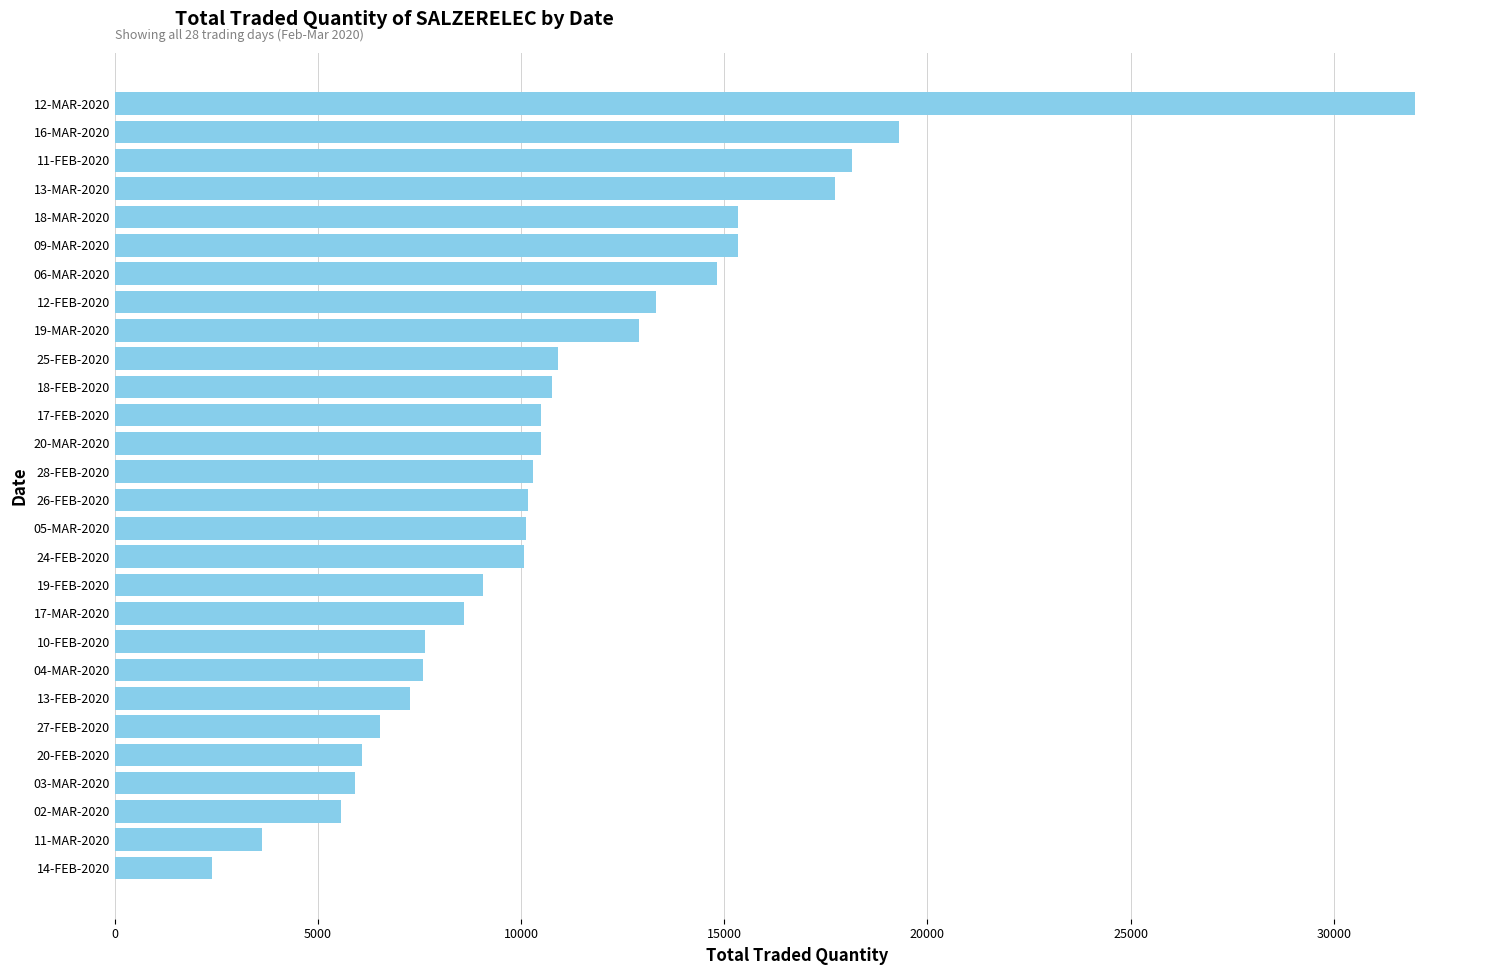

Which has a higher value, 12-MAR-2020 or 28-FEB-2020?

12-MAR-2020